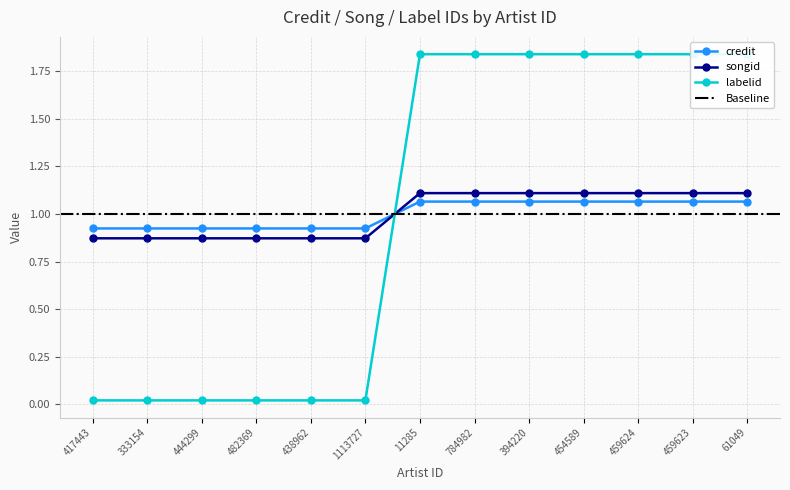

Between 444299 and 11285, which series saw the biggest shift?

labelid